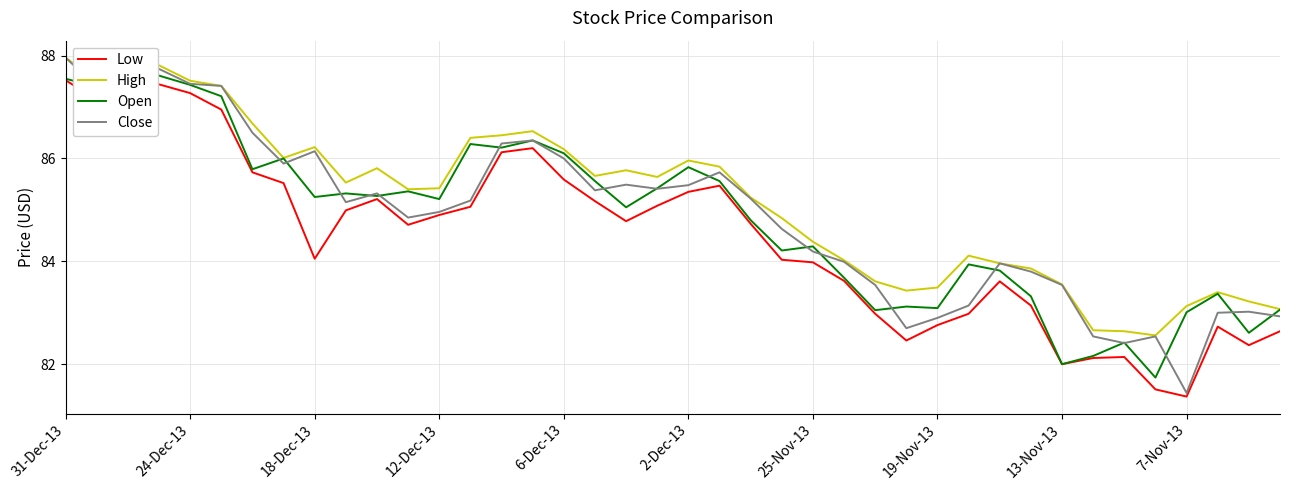

The value of High at 18 is 41.9. True or false?

False